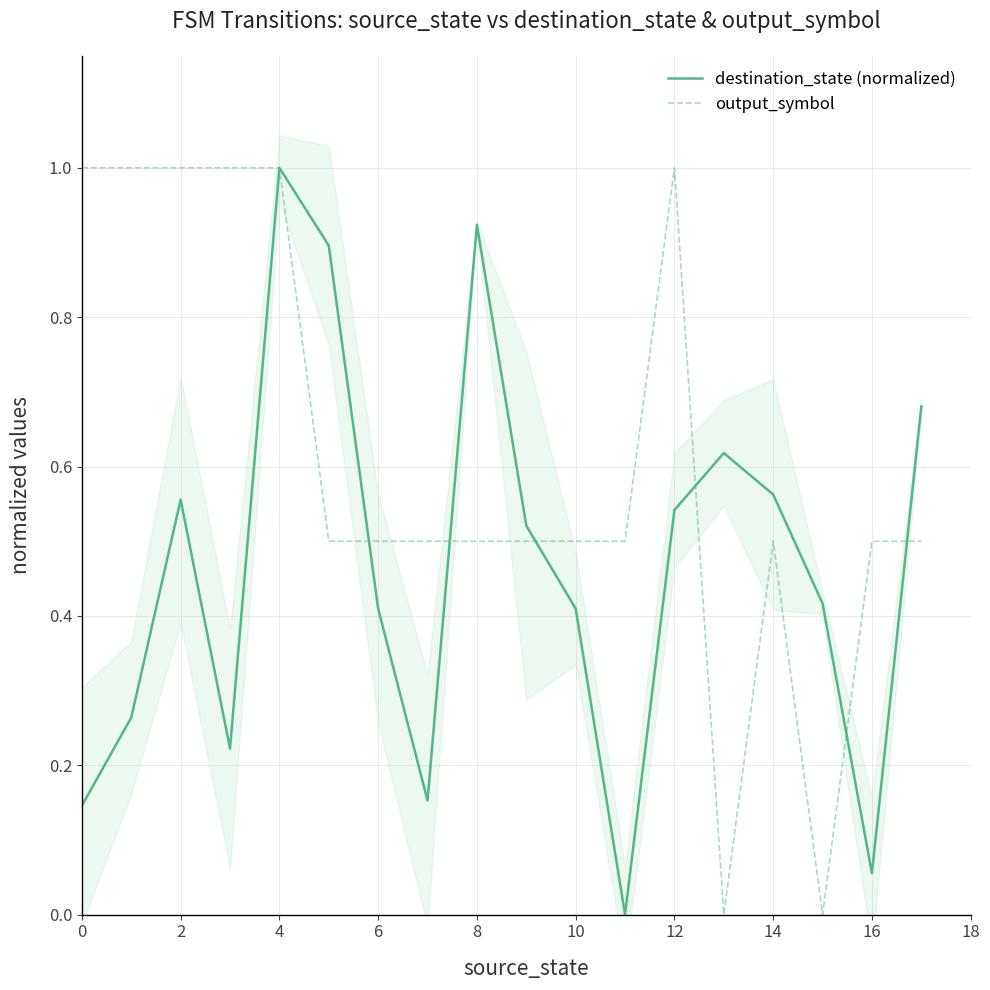

In output_symbol, how many points are lower than both neighbors (excluding endpoints)?

2